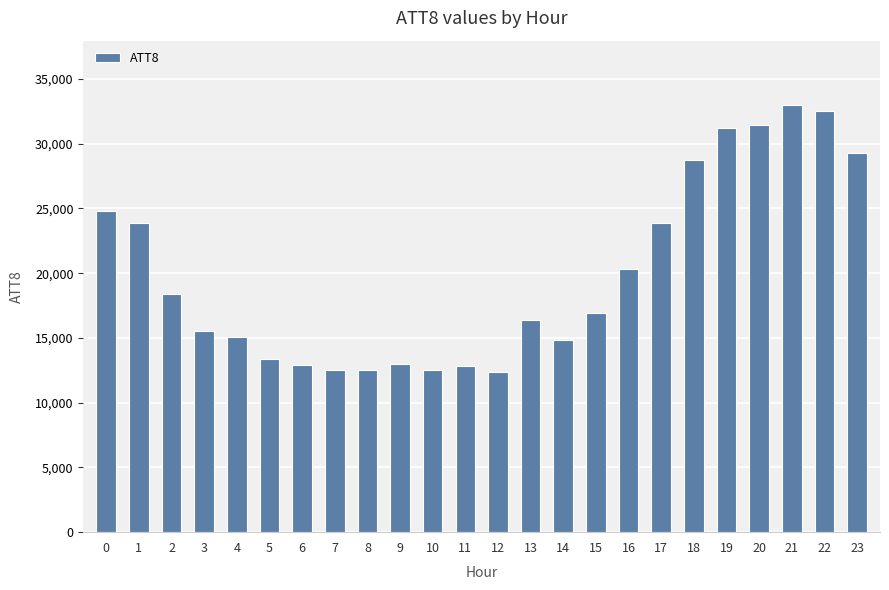

Which category has the highest value across all series?

21